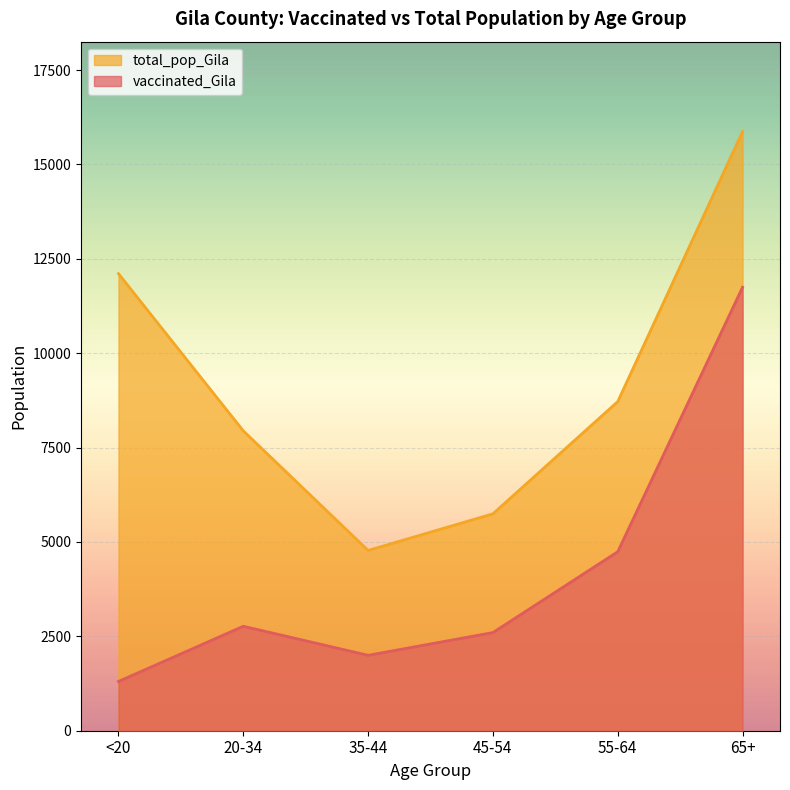

At which category does total_pop_Gila reach its first local valley?

35-44